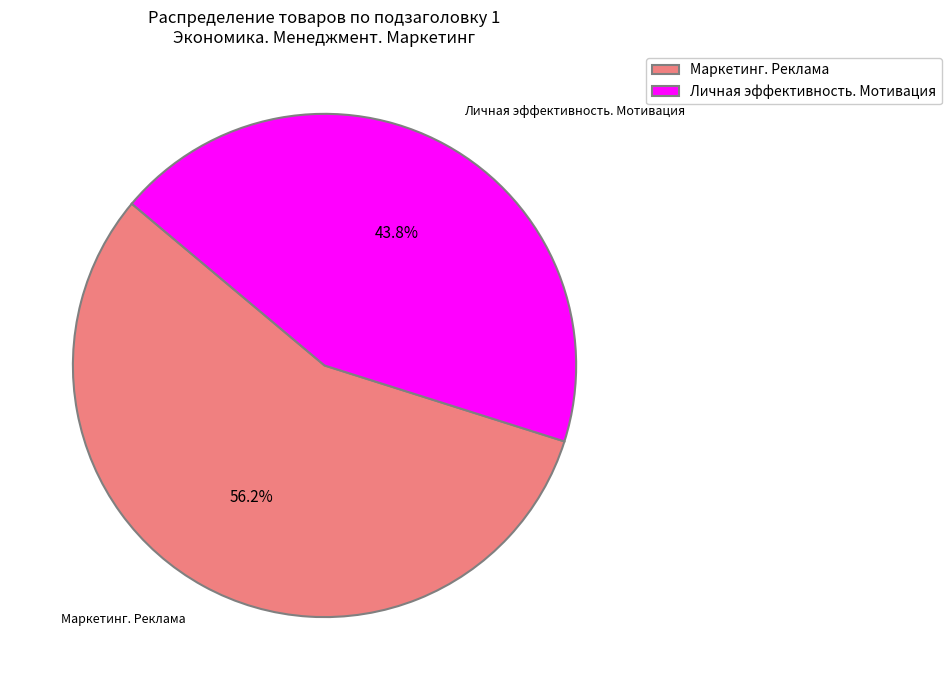

Is Маркетинг. Реклама the majority of the pie?

Yes